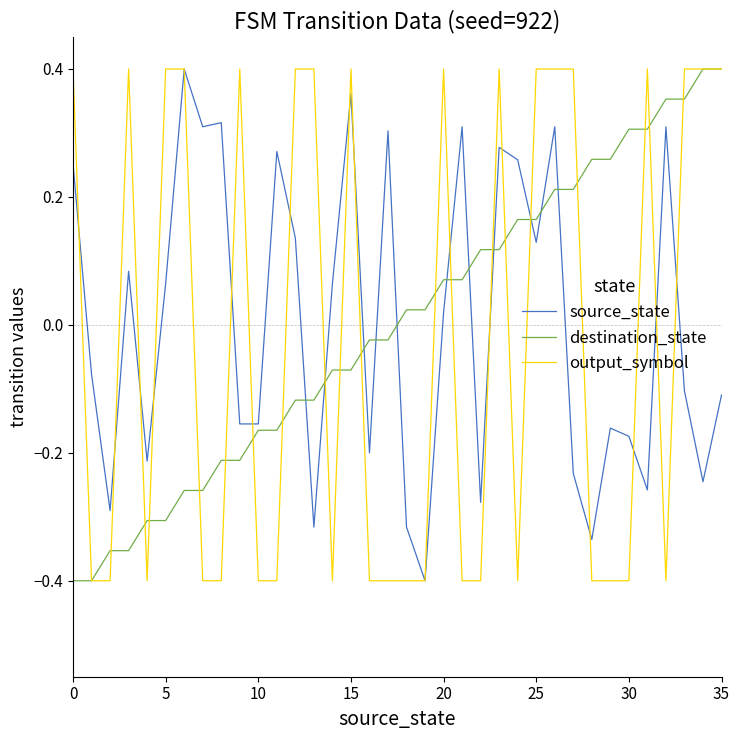

At which label does destination_state reach its peak?

34